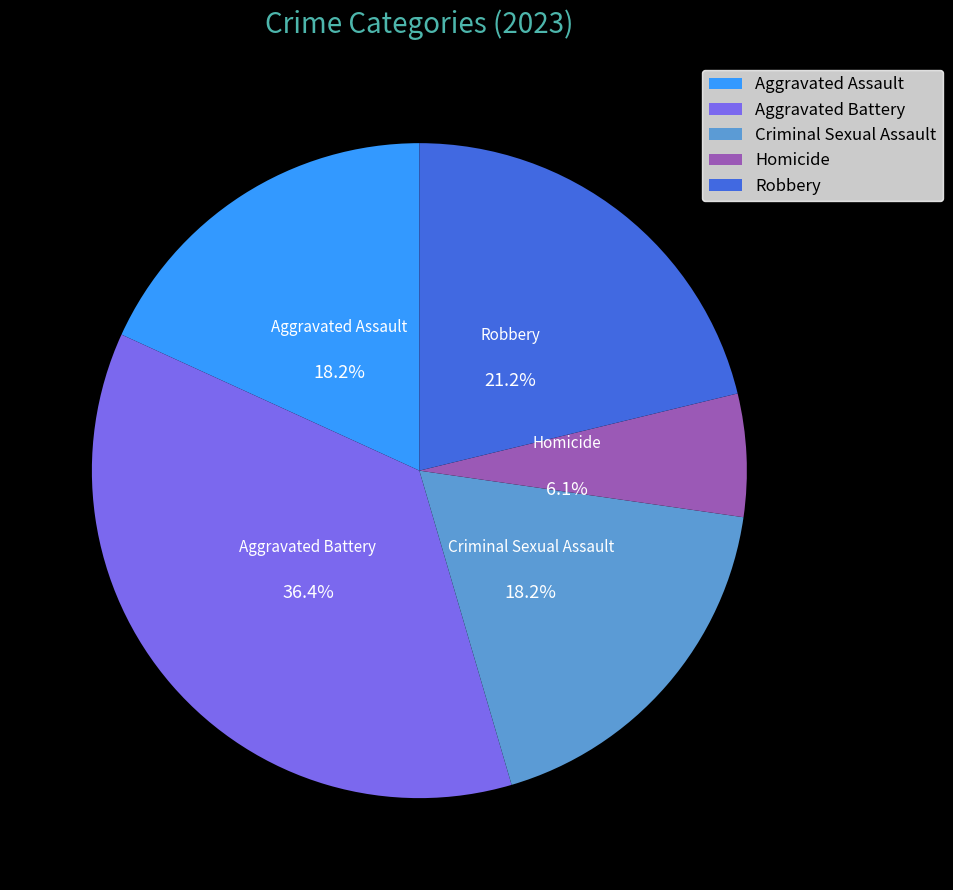

Does any single category account for the majority?

No